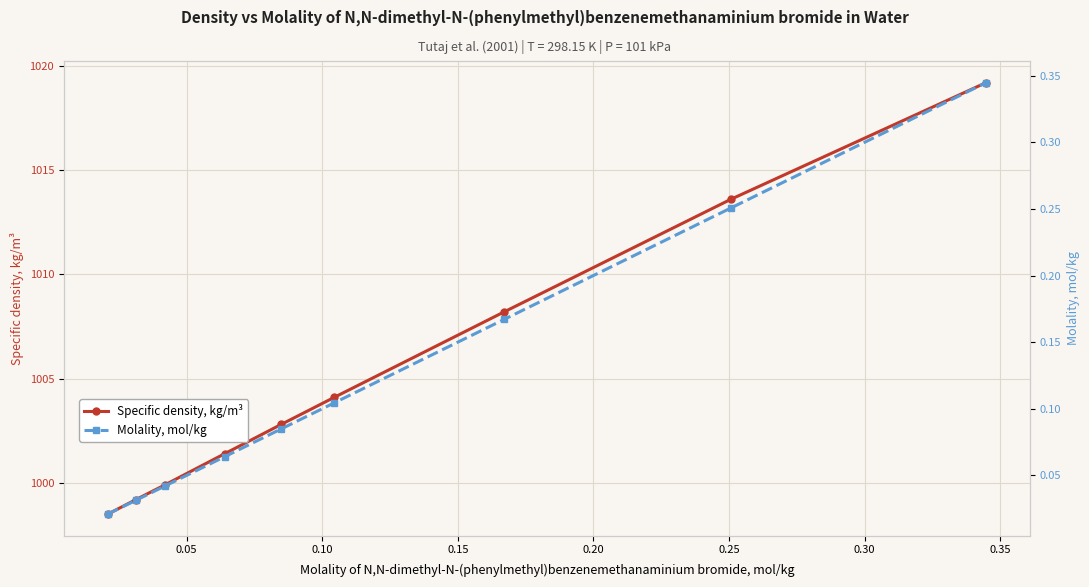

What is the value of the Specific density, kg/m³ point at the 6th from the left?

1004.1